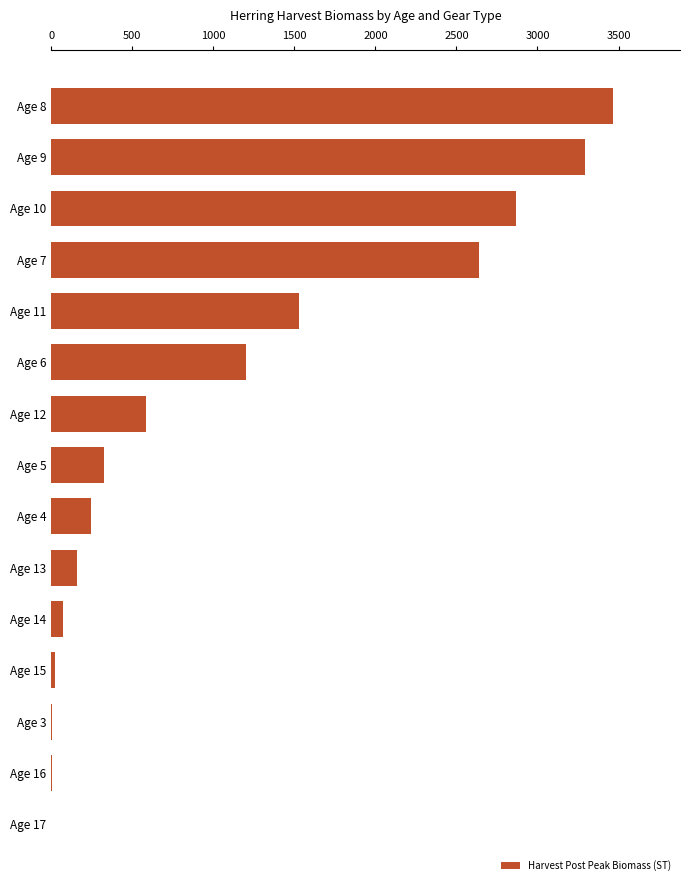

What is the sum of the values at Age 13 and Age 9?

3453.7